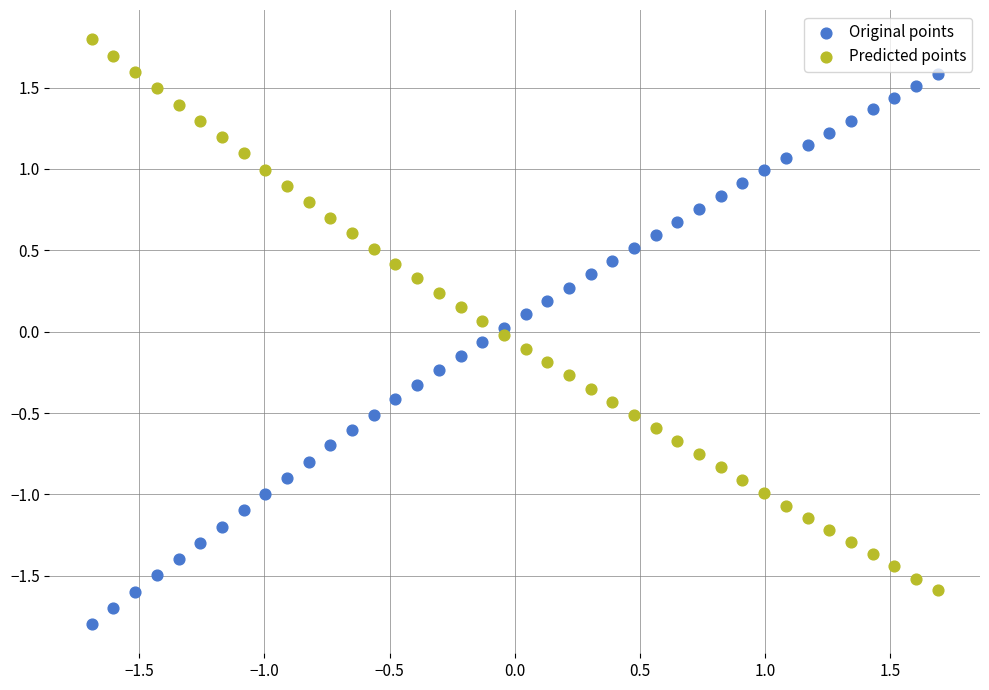

Which series reaches the minimum Y coordinate?

Original points